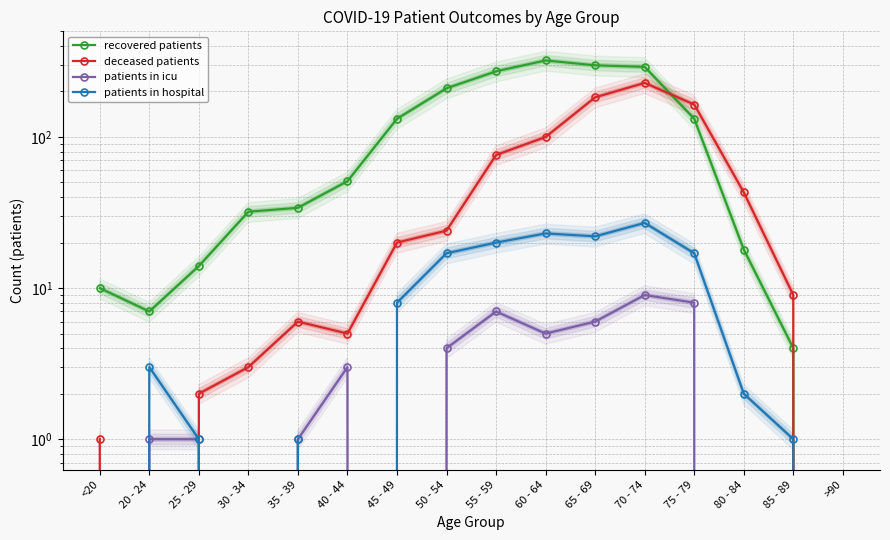

What is the greatest value displayed?

321